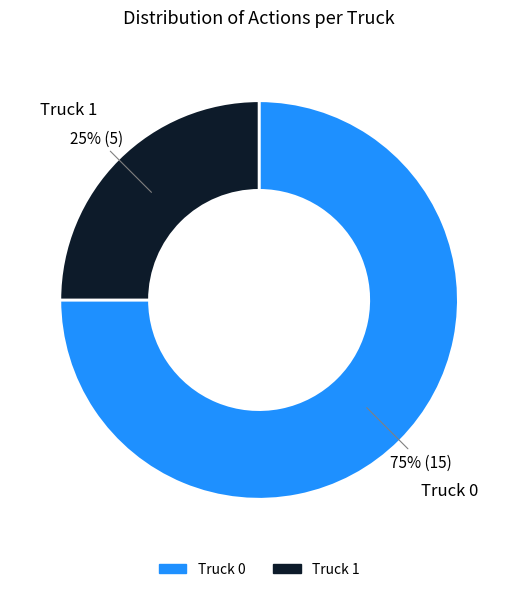

Approximately how many times larger is the value at Truck 1 compared to Truck 0?

0.3